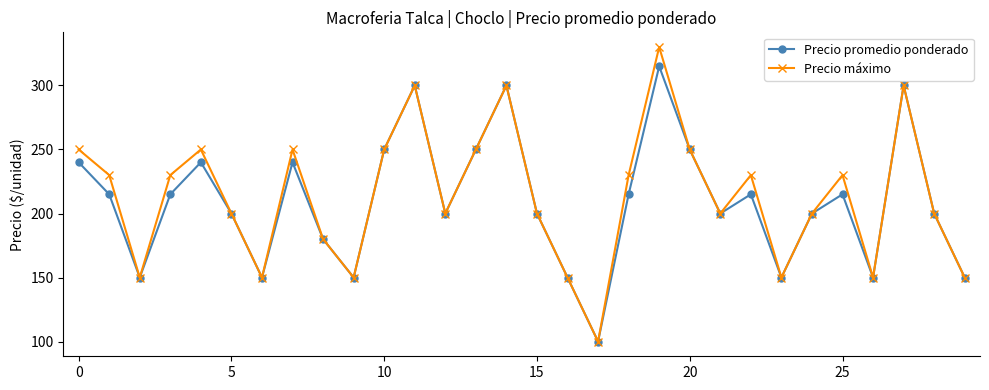

Rank the series by their maximum value, from lowest to highest.

Precio promedio ponderado, Precio máximo